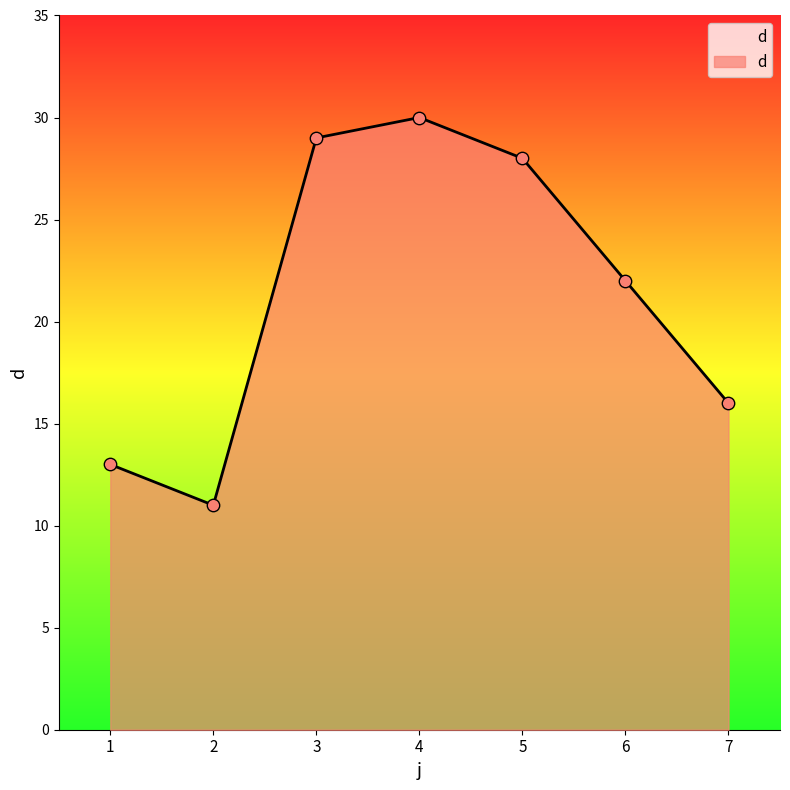

Between 1 and 2, which is larger?

1